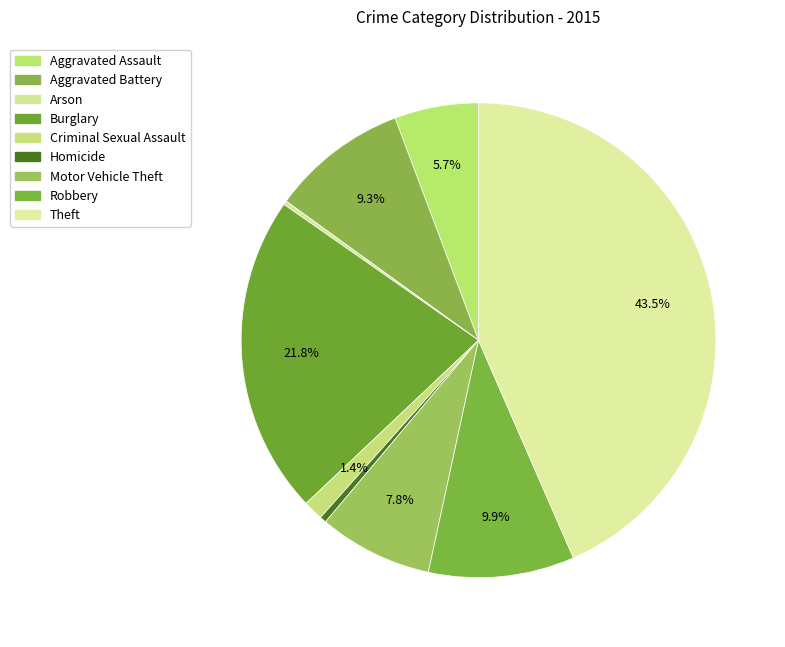

True or false: Homicide accounts for 15% of the total.

False